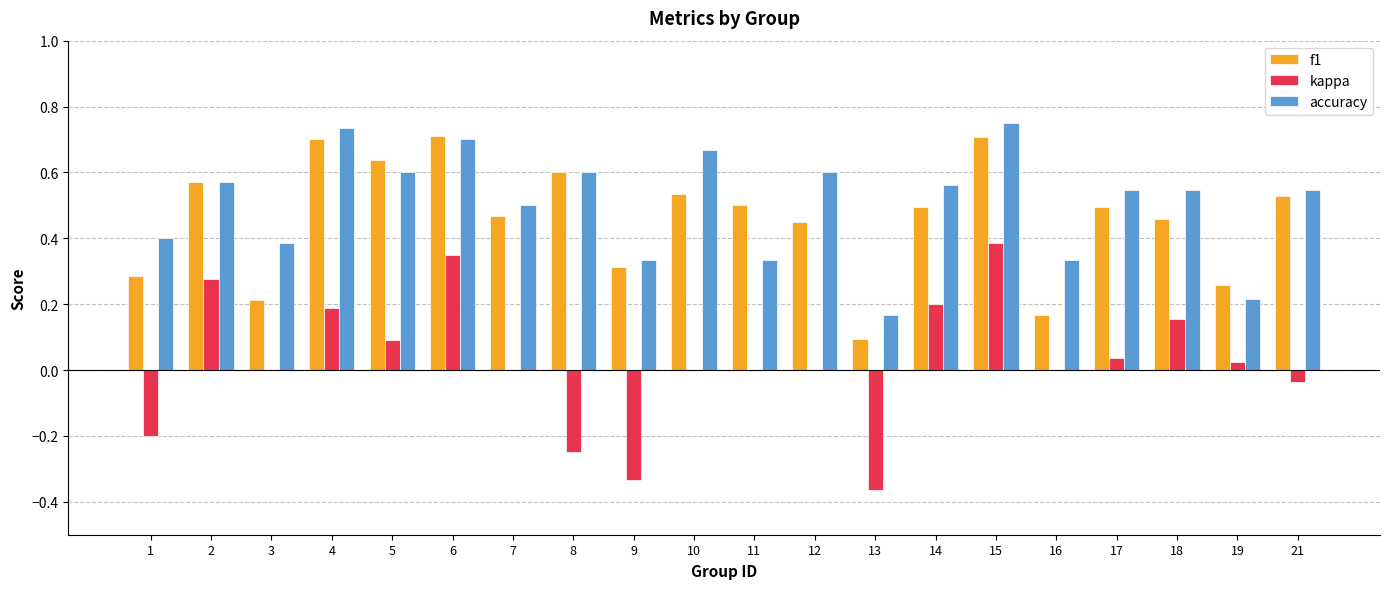

Which series has the largest range (max minus min)?

kappa